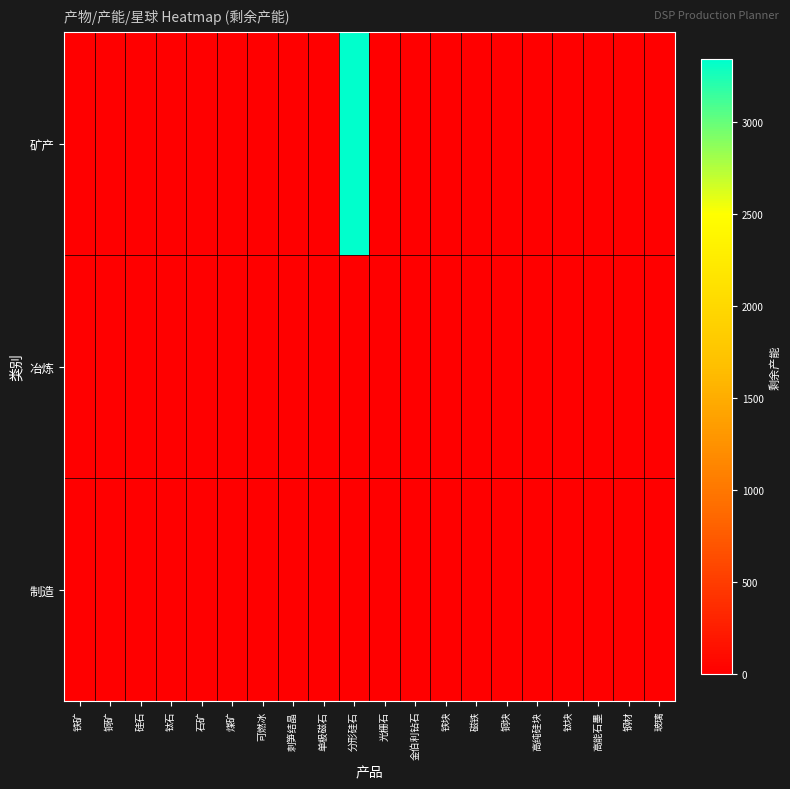

Rank the series by their maximum value, from highest to lowest.

矿产, 冶炼, 制造